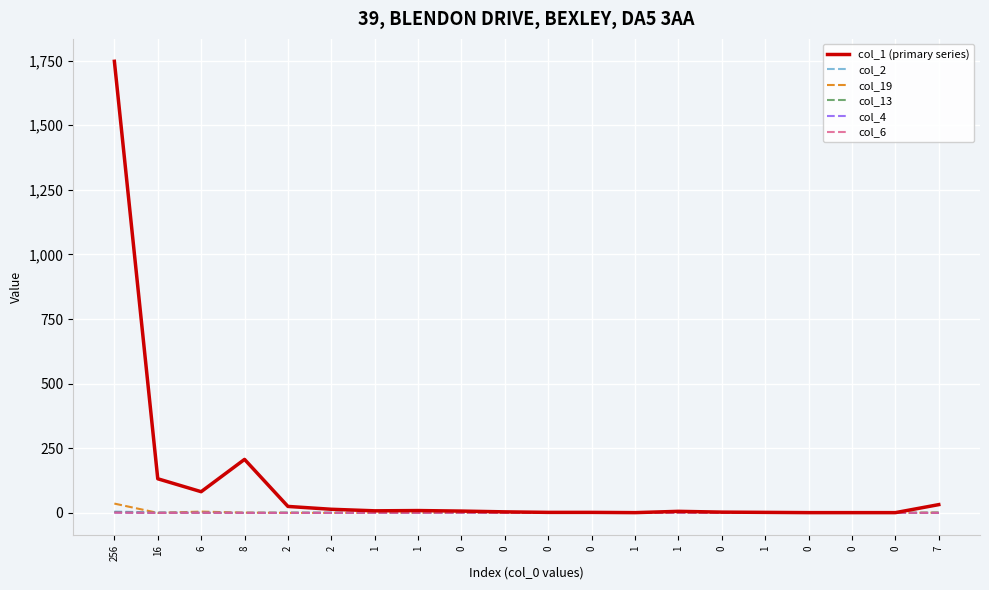

What are all the series names shown in the legend?

col_1 (primary series), col_2, col_19, col_13, col_4, col_6